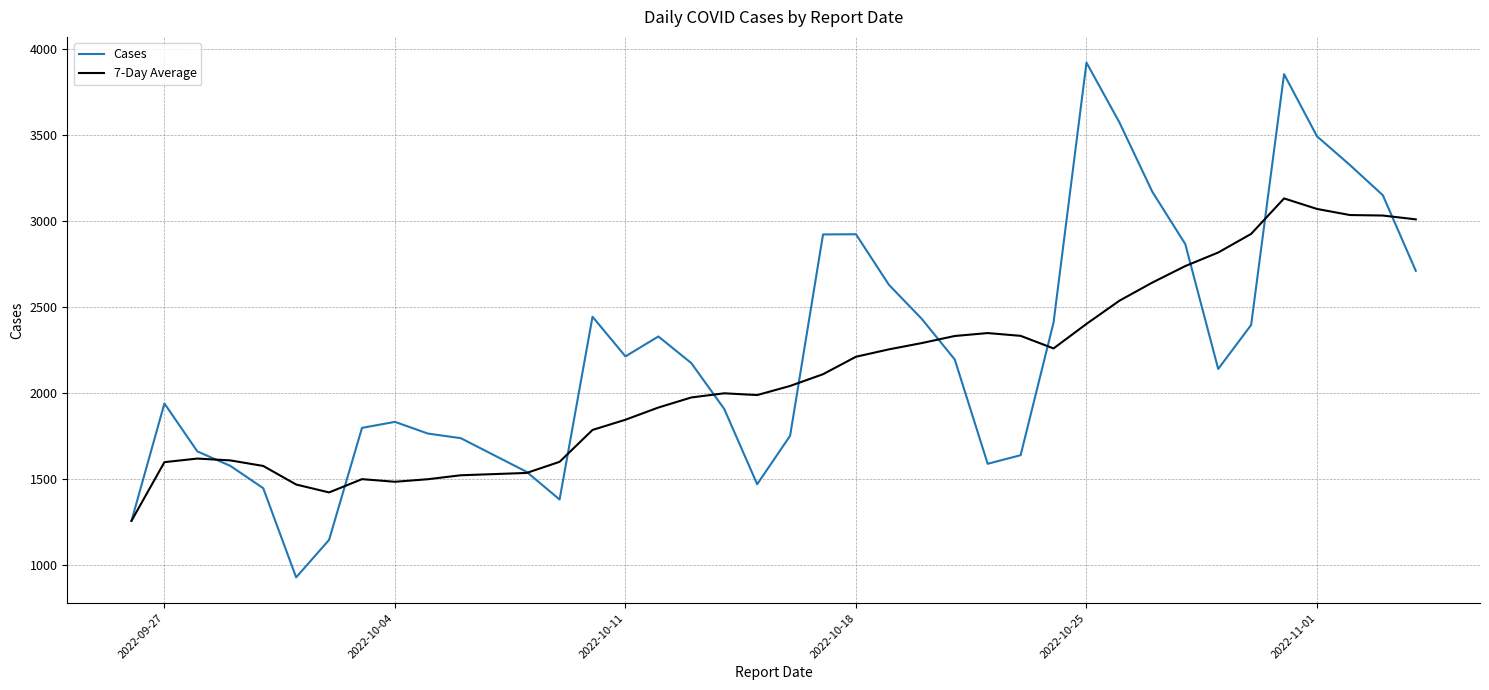

What is the difference between the maximum and minimum values in the Cases series?

2996.0